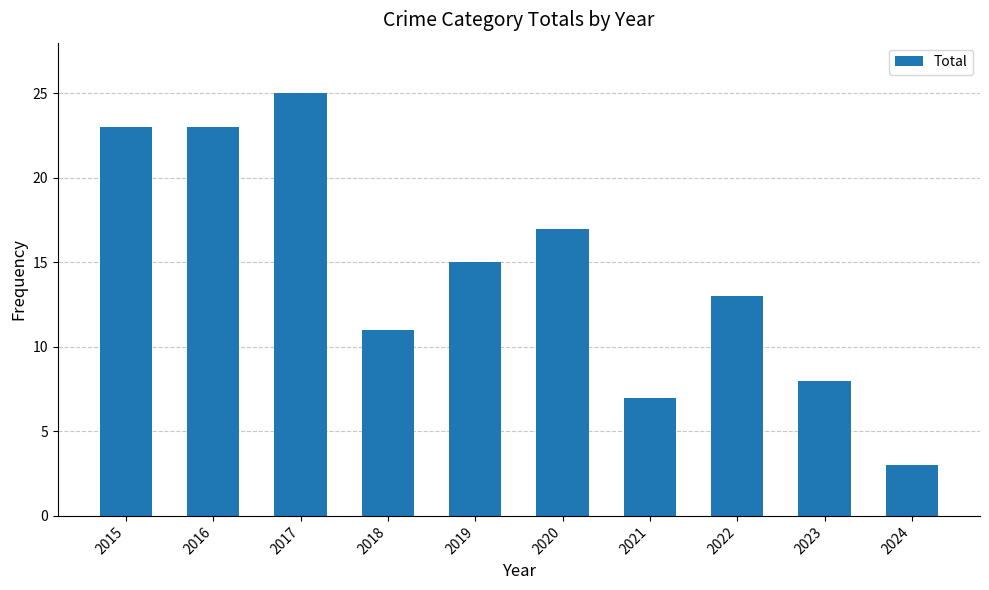

How many values are below 15?

5